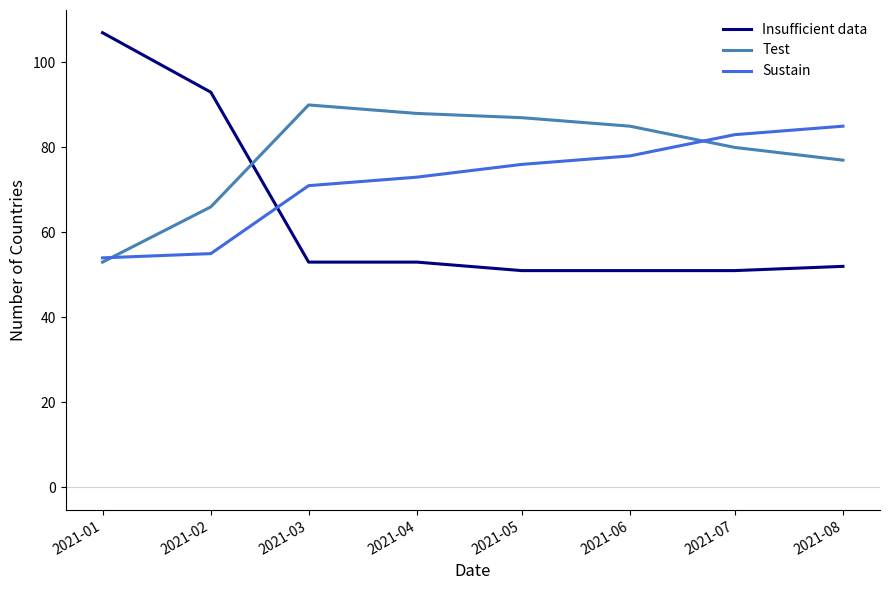

At which label does Test reach its minimum?

2021-01